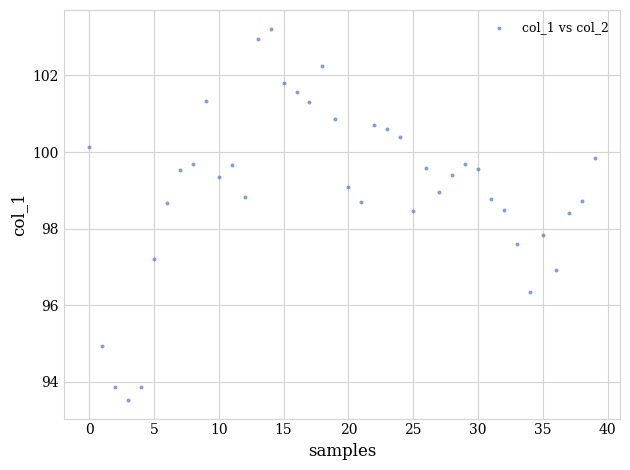

What Y value in the scatter plot is closest to 98?

97.8